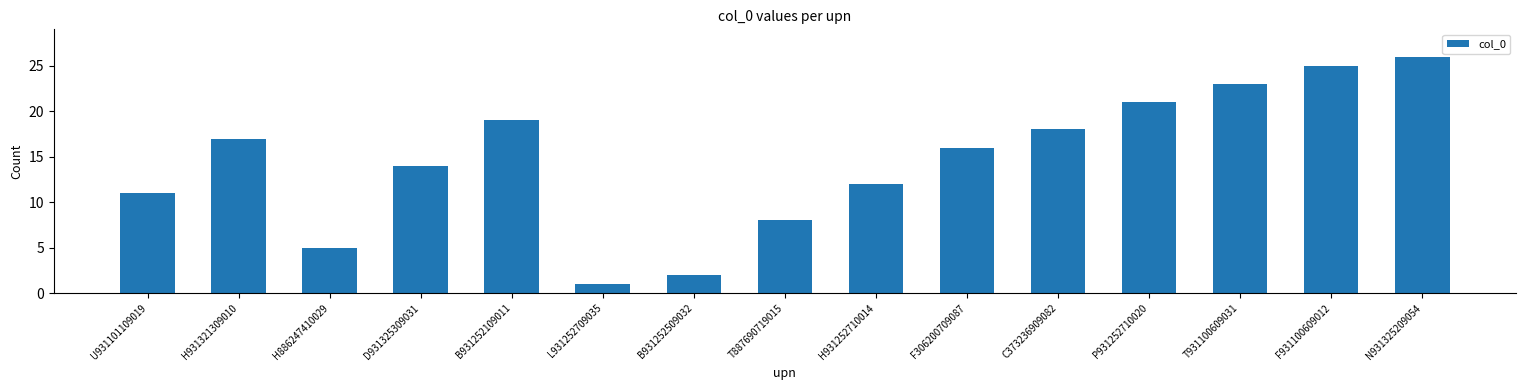

What is the average value?

15